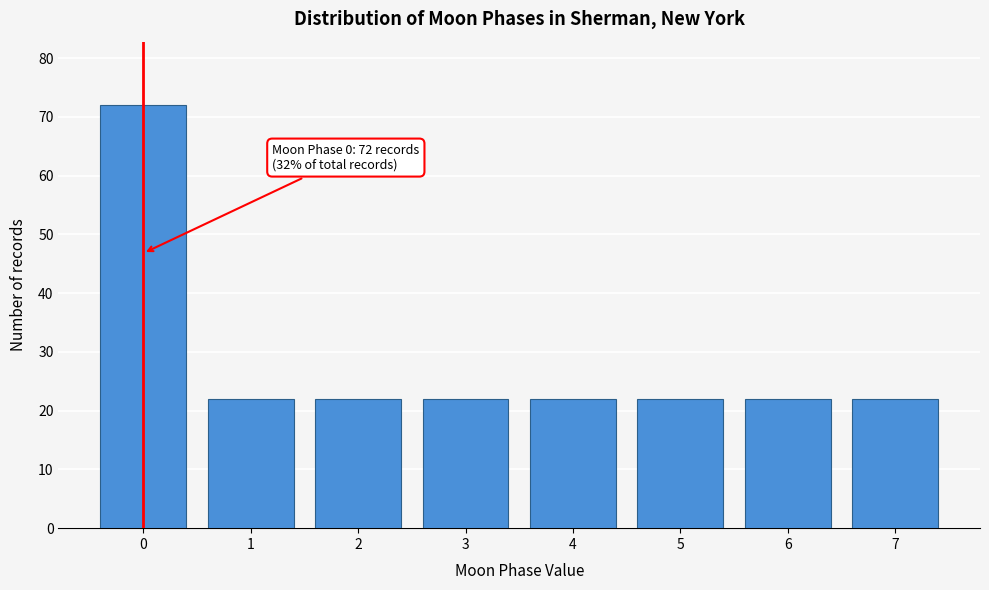

Reading left to right, what are all the values shown in this chart?

72	22	22	22	22	22	22	22